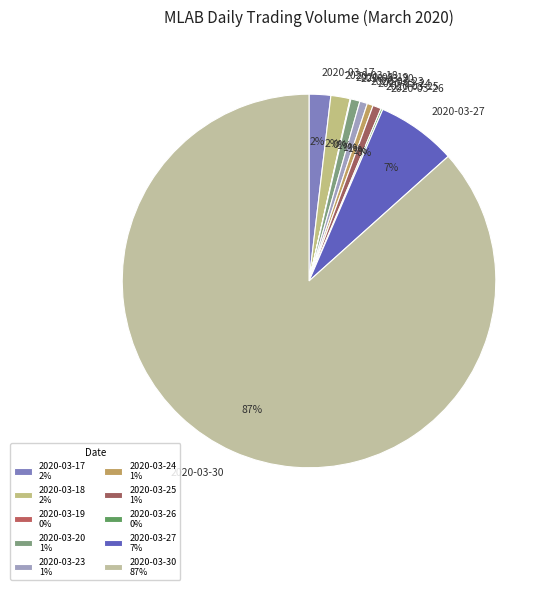

To the nearest percent, what percentage of the pie is 2020-03-25?

1%